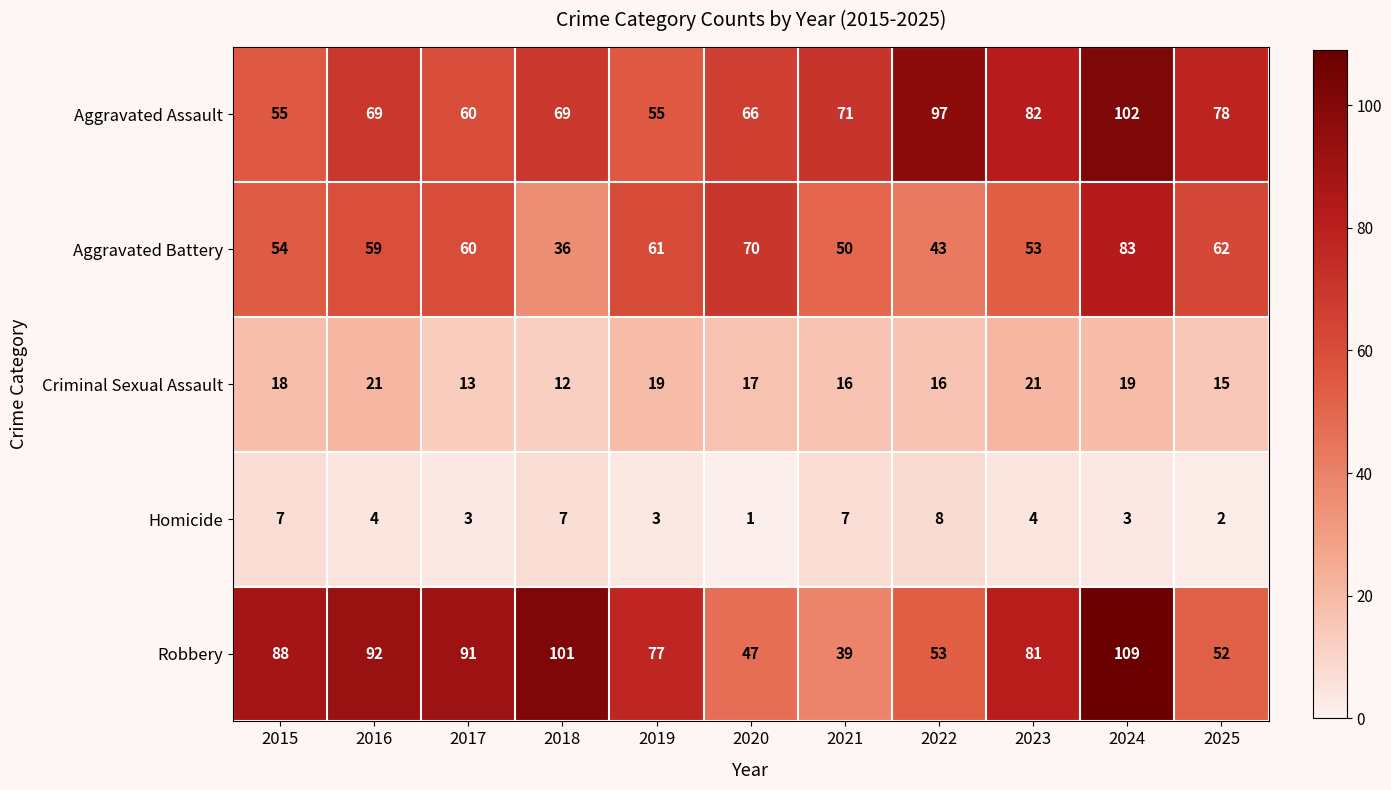

At which category is the sum across all series the highest?

2024